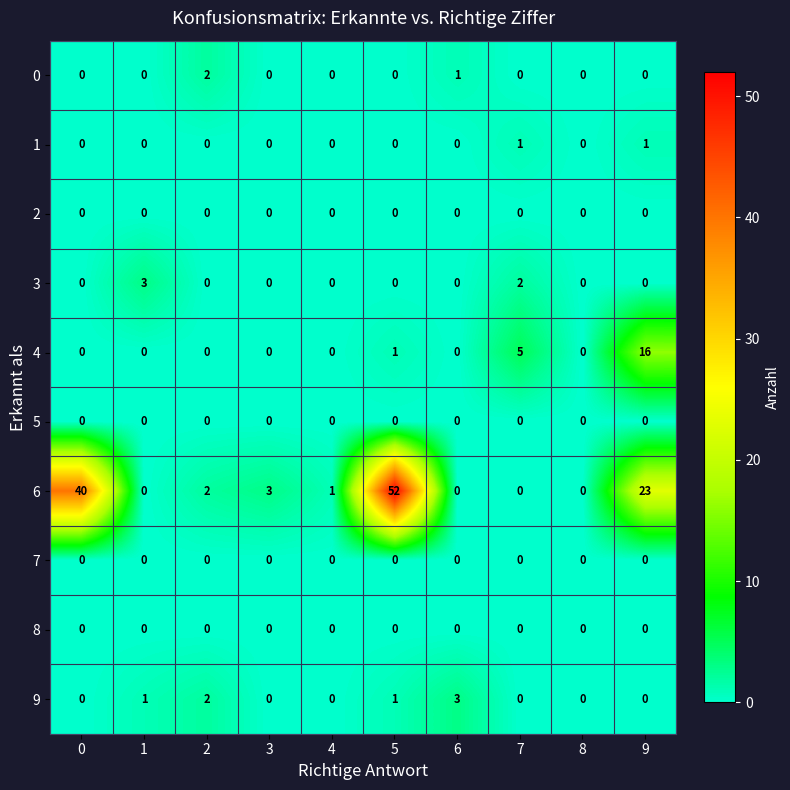

What is the total value across all series at 2?

6